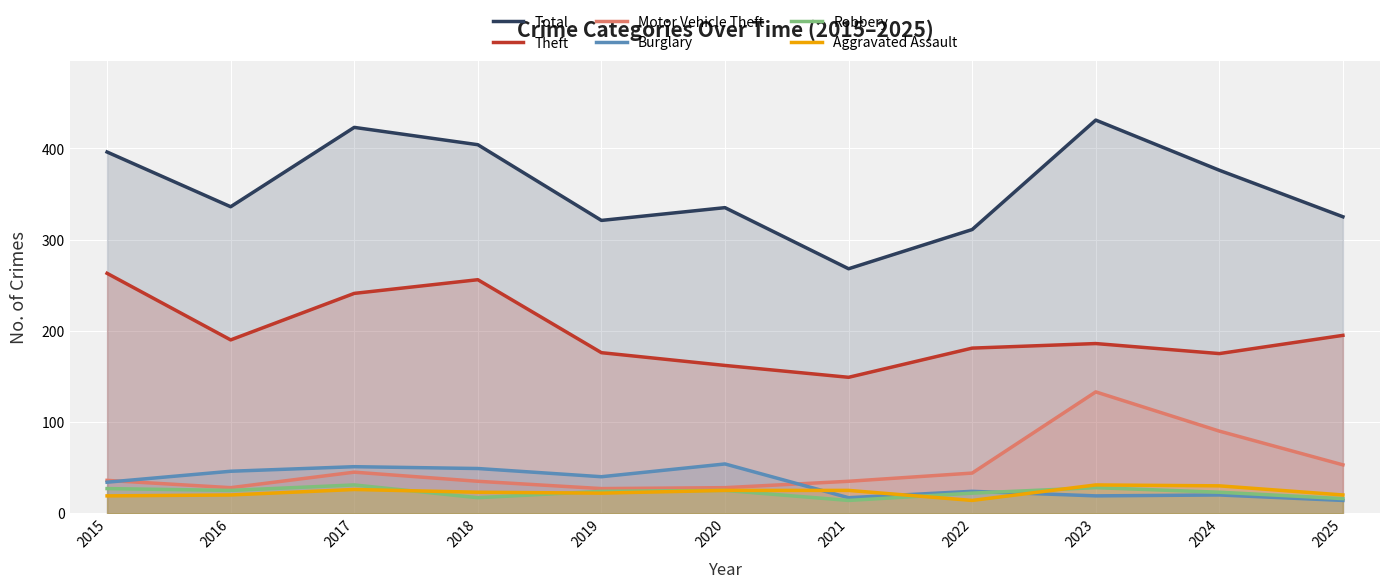

What is the lowest value of the Theft series?

149